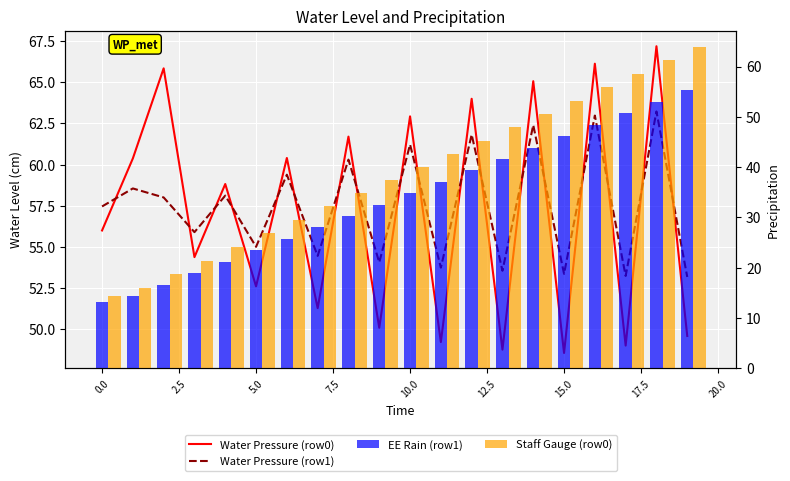

What is the sum of the EE Rain (row1) values at 15 and 12.5?

71.9